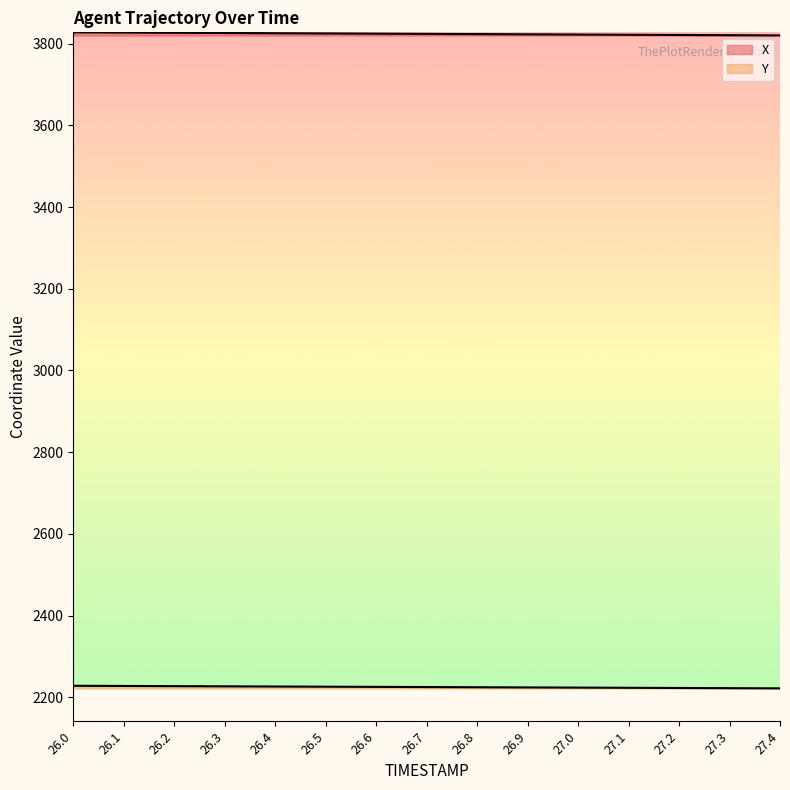

What position from the right is 26.5?

10